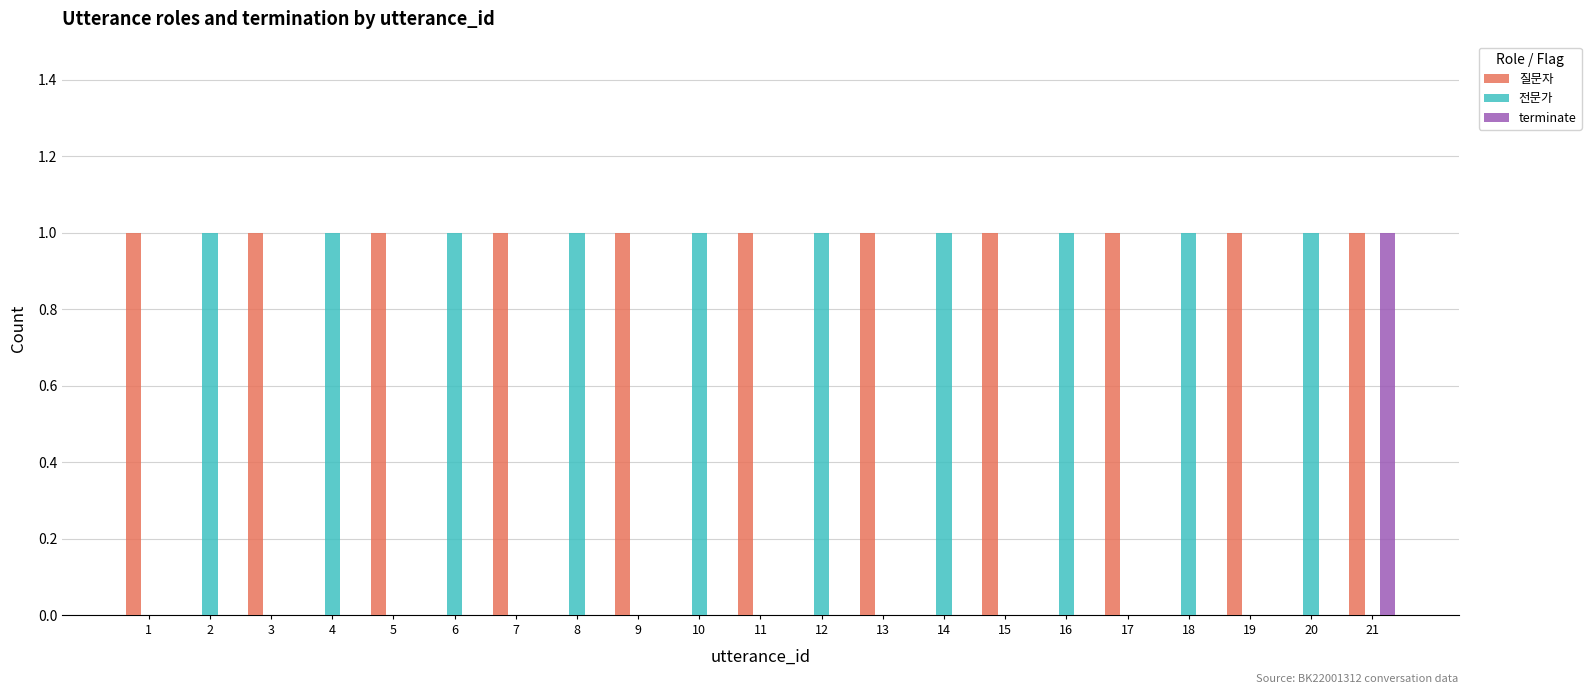

At which category is the sum across all series the highest?

21